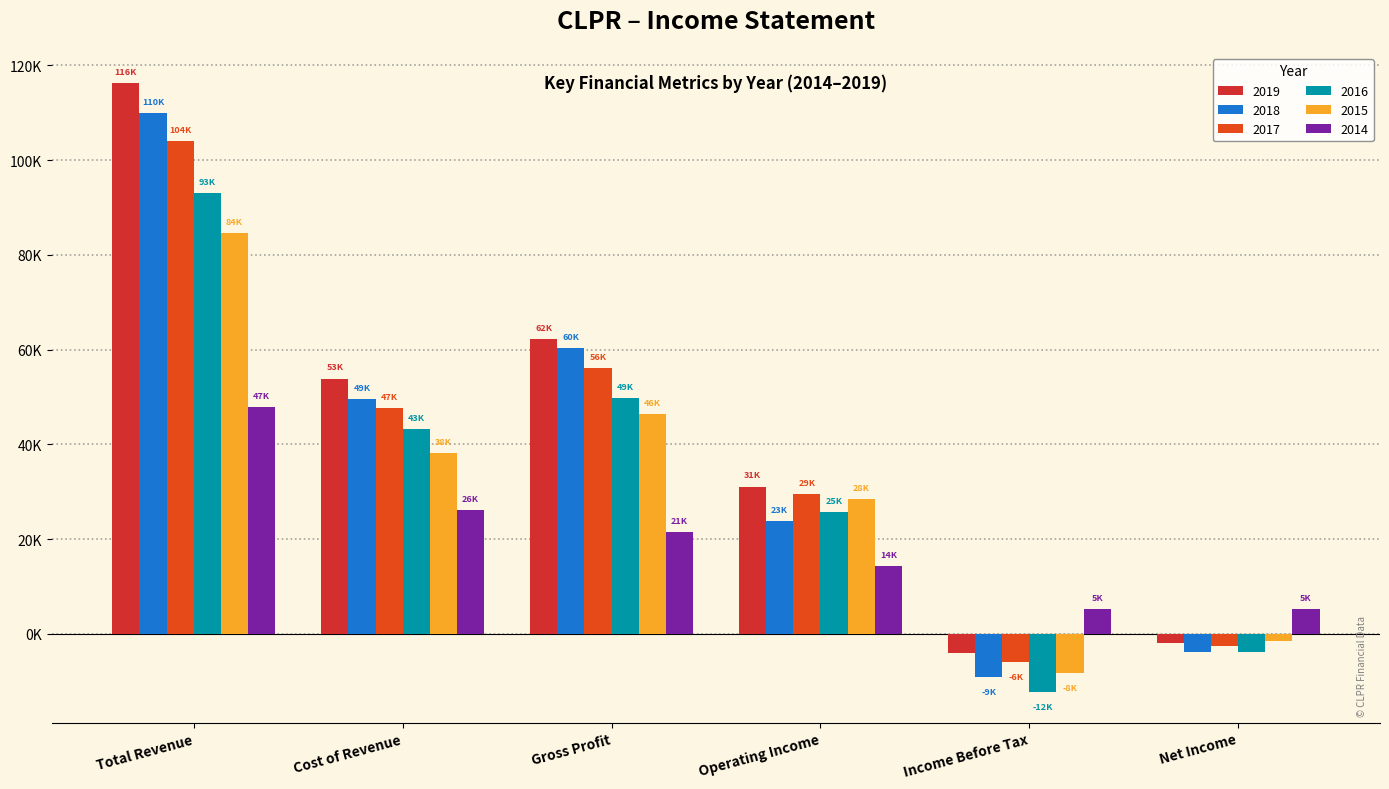

List the series in order of their peak value, lowest first.

2014, 2015, 2016, 2017, 2018, 2019